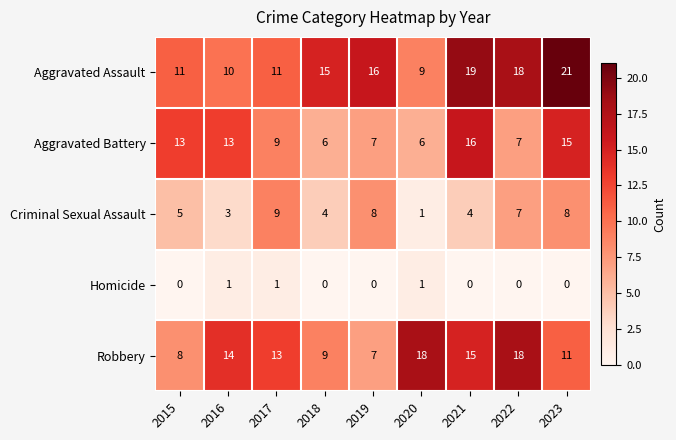

How many Aggravated Battery values are between 7 and 13?

5